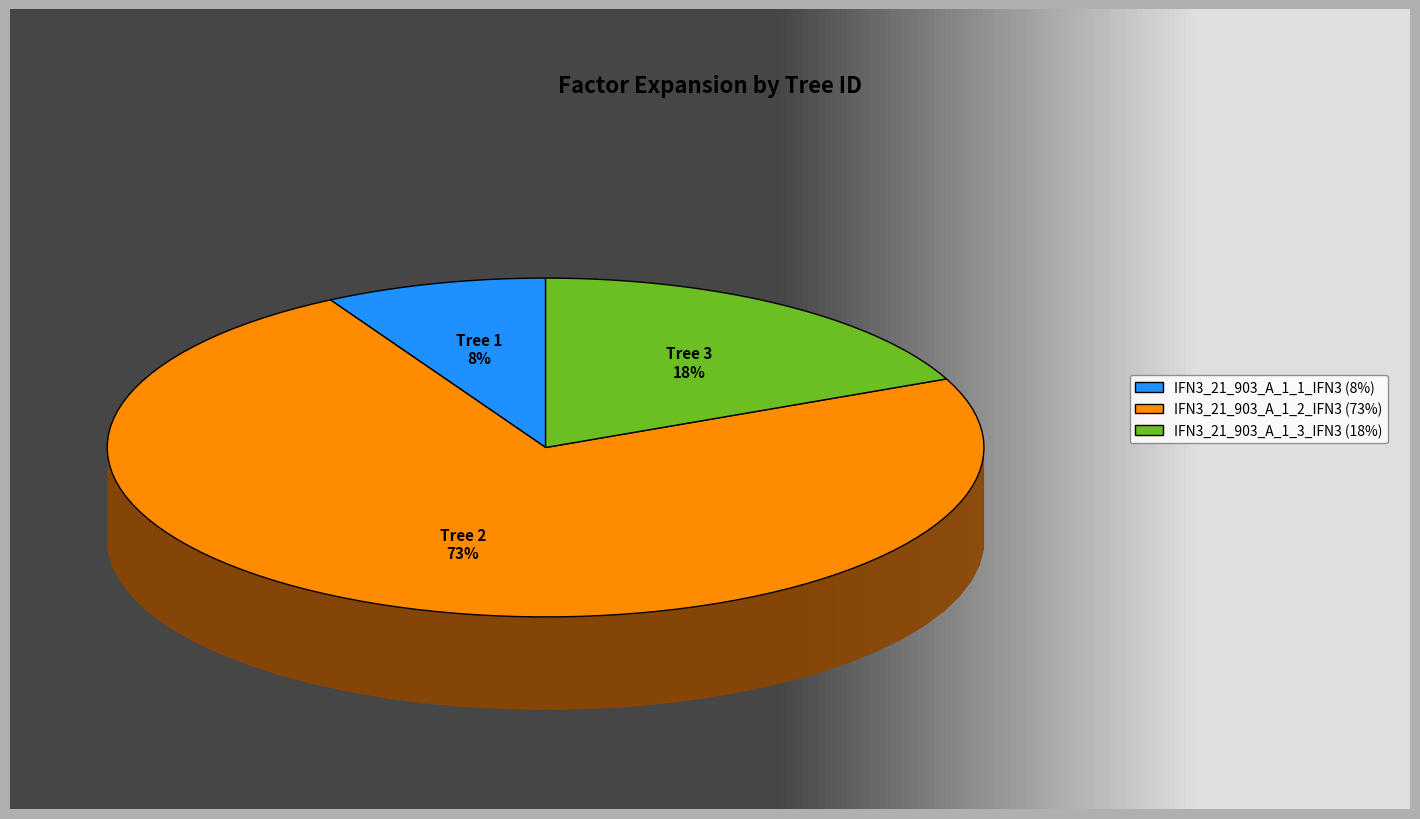

Combined, do IFN3_21_903_A_1_2_IFN3 and IFN3_21_903_A_1_3_IFN3 account for over 50%?

Yes